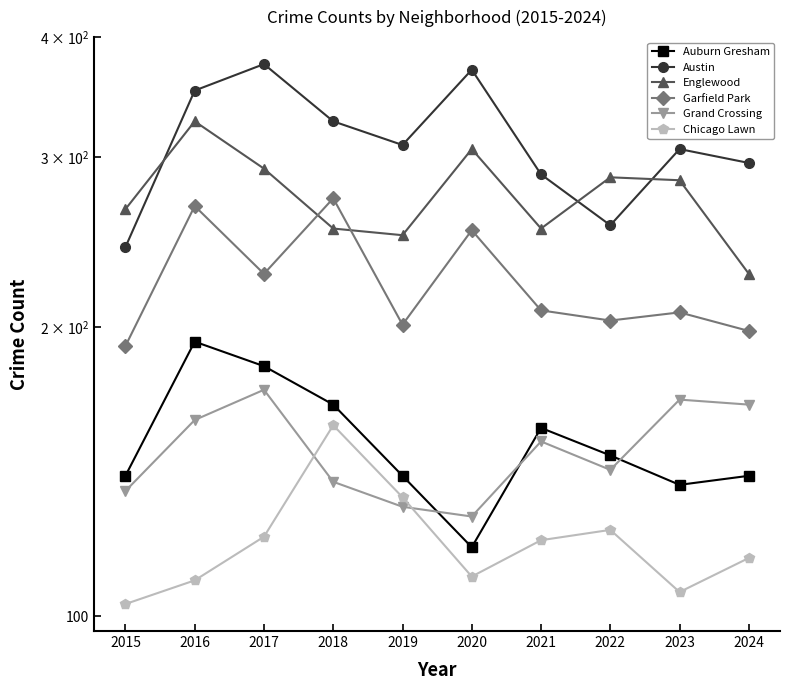

What is the value of the Auburn Gresham point at the 8th from the left?

147